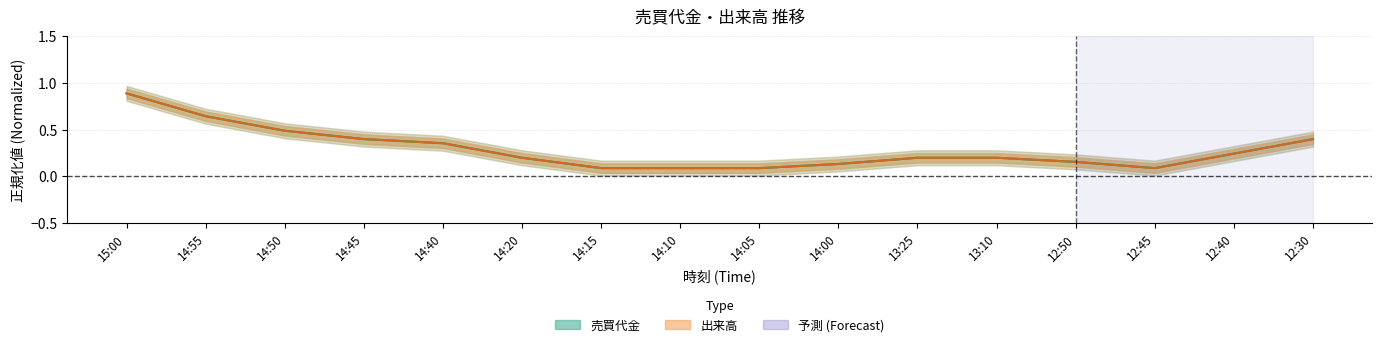

Between 14:10 and 12:50, which series saw the biggest shift?

出来高